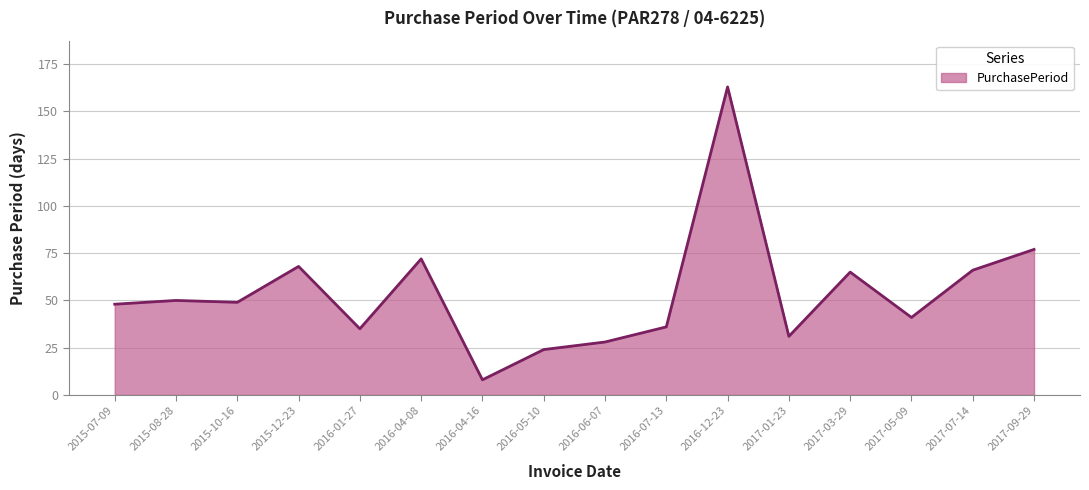

At which category does the chart reach its peak across all series?

2016-12-23